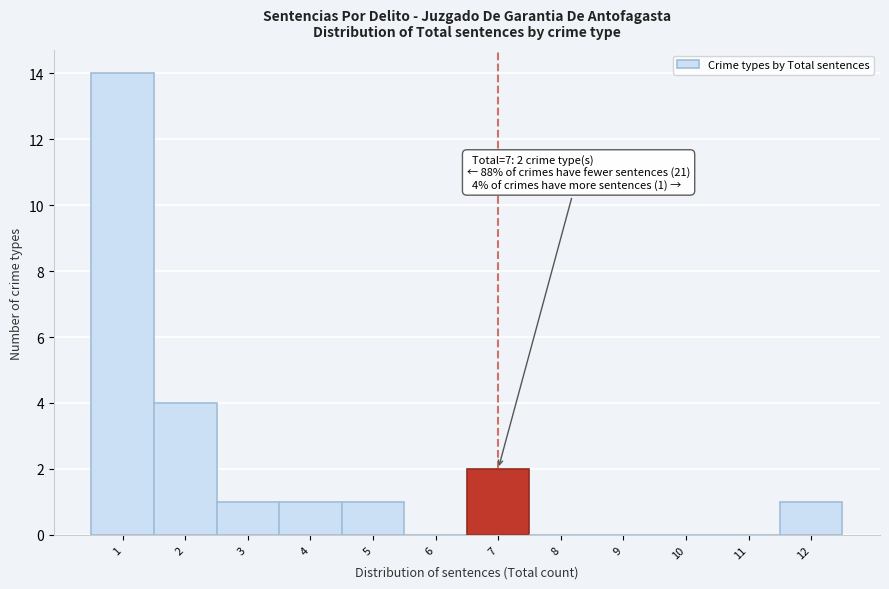

Reading left to right, what are all the values shown in this chart?

1=14	2=4	3=1	4=1	5=1	6=0	7=2	8=0	9=0	10=0	11=0	12=1